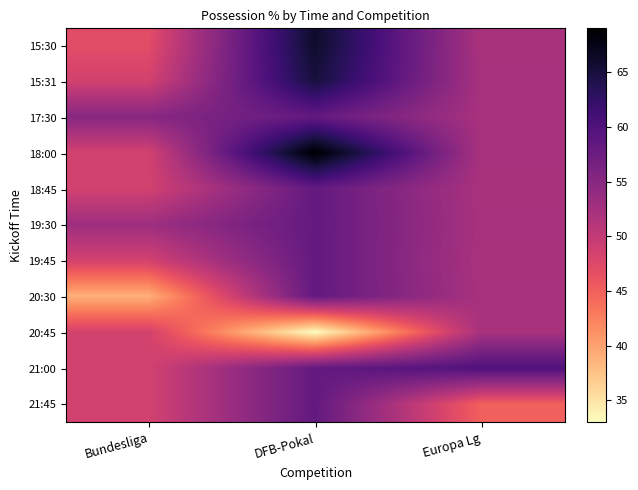

How many categories are shown in the chart?

3